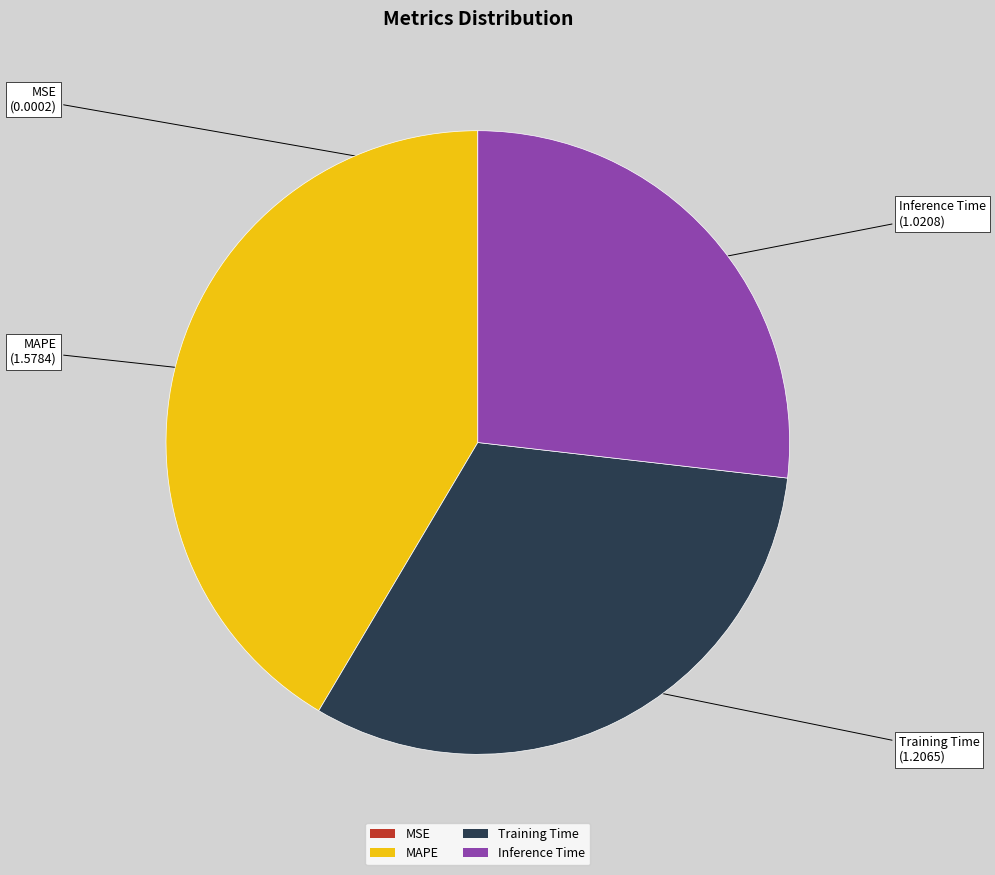

True or false: MAPE accounts for 41% of the total.

True